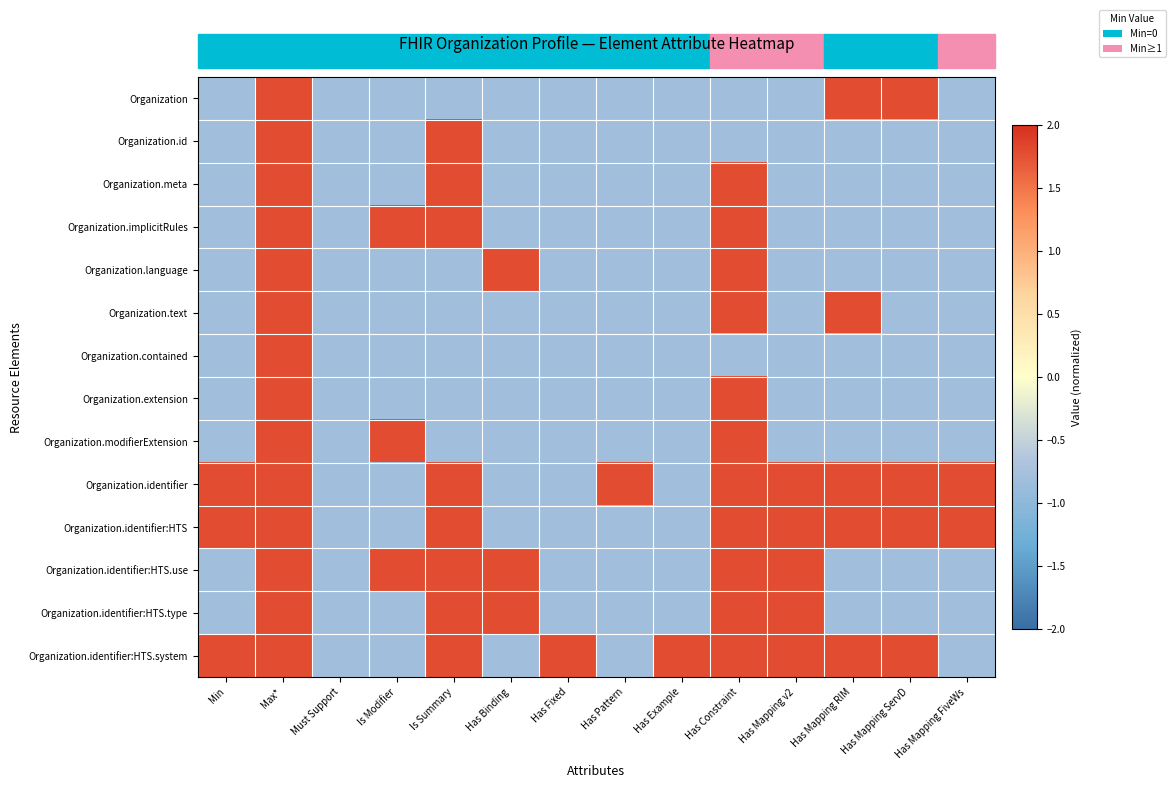

List the series in order of their peak value, highest first.

Organization, Organization.id, Organization.meta, Organization.implicitRules, Organization.language, Organization.text, Organization.contained, Organization.extension, Organization.modifierExtension, Organization.identifier, Organization.identifier:HTS, Organization.identifier:HTS.use, Organization.identifier:HTS.type, Organization.identifier:HTS.system